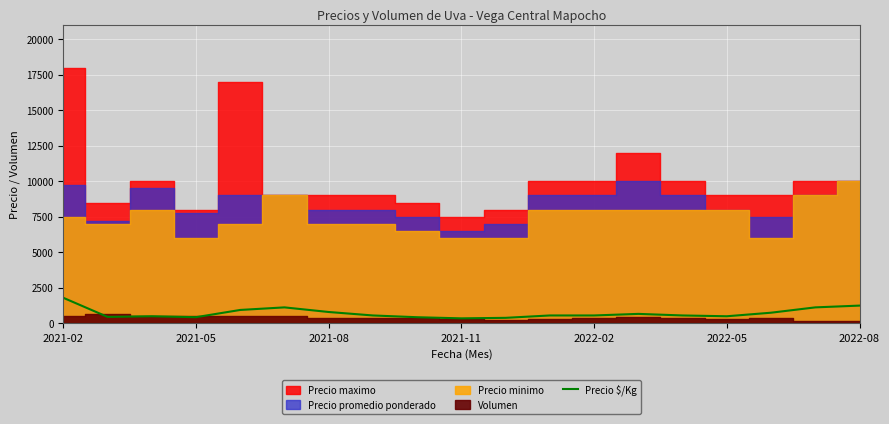

At which label does Precio $/Kg reach its peak?

2021-02